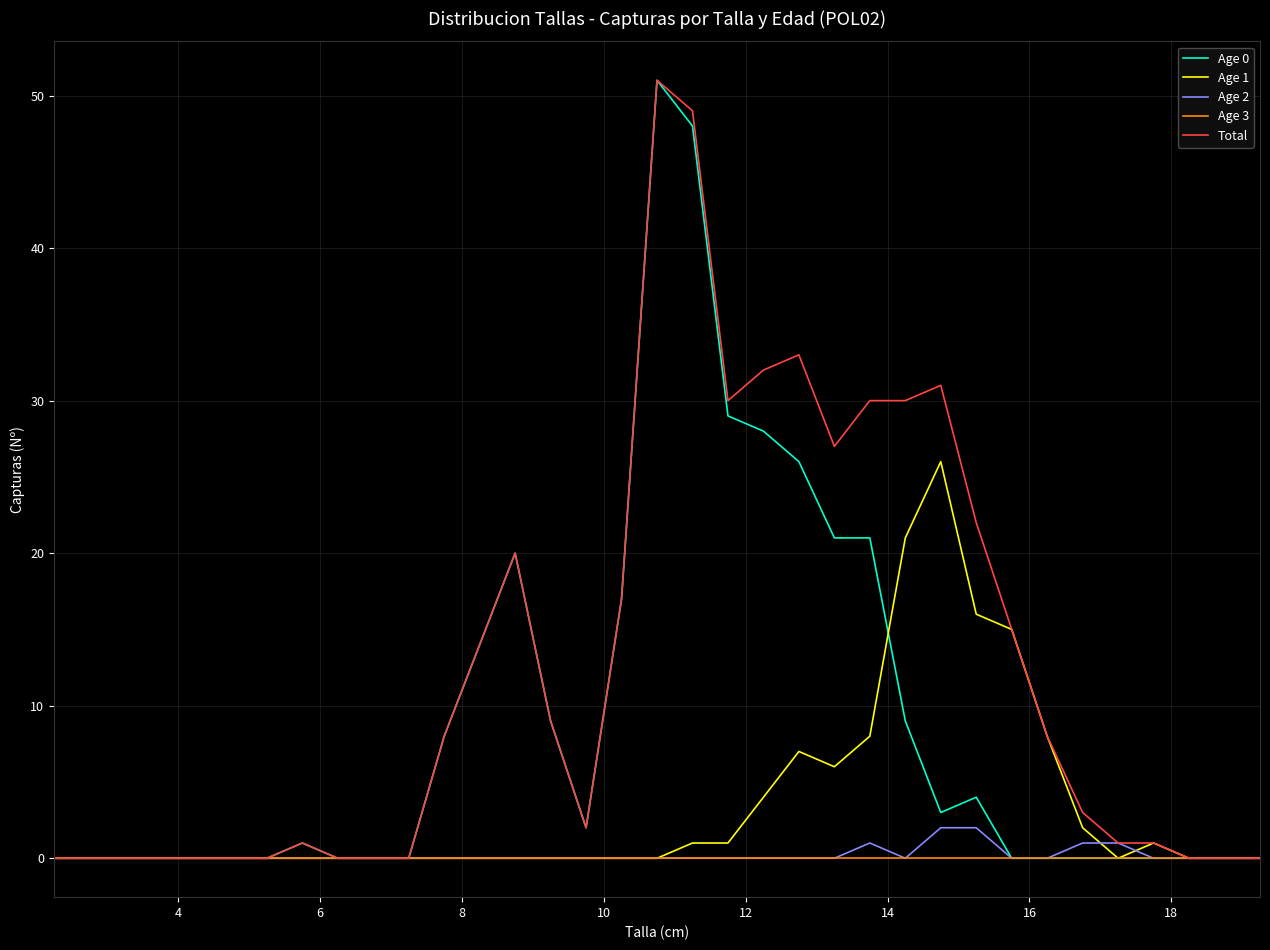

Which series has the largest total across all categories?

Total